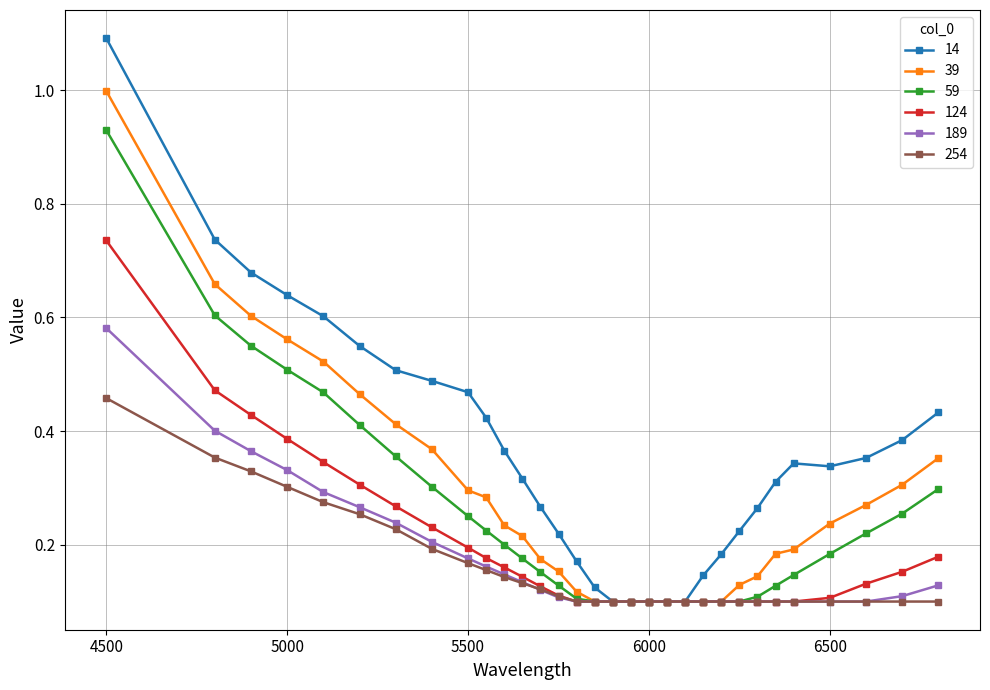

What is the greatest value displayed?

1.1